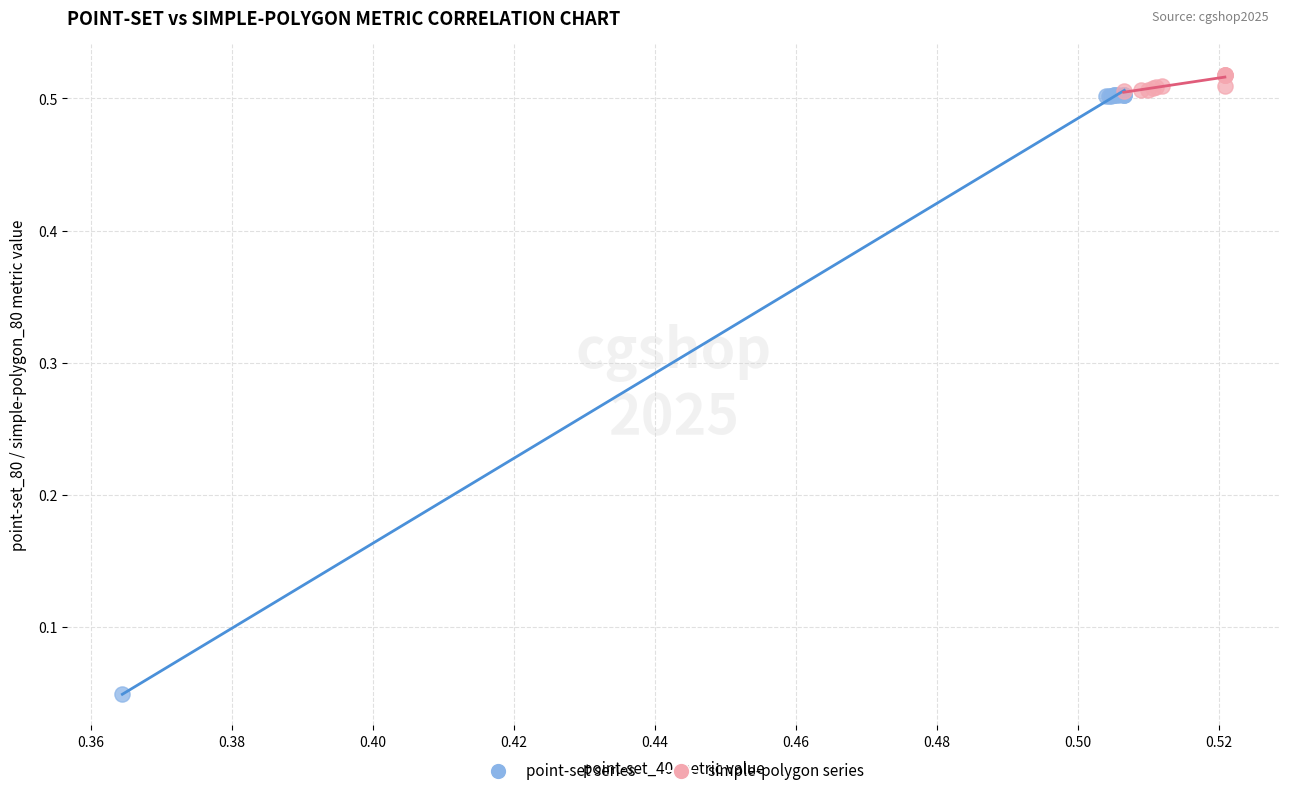

What are all the series names shown in the legend?

point-set series, simple-polygon series